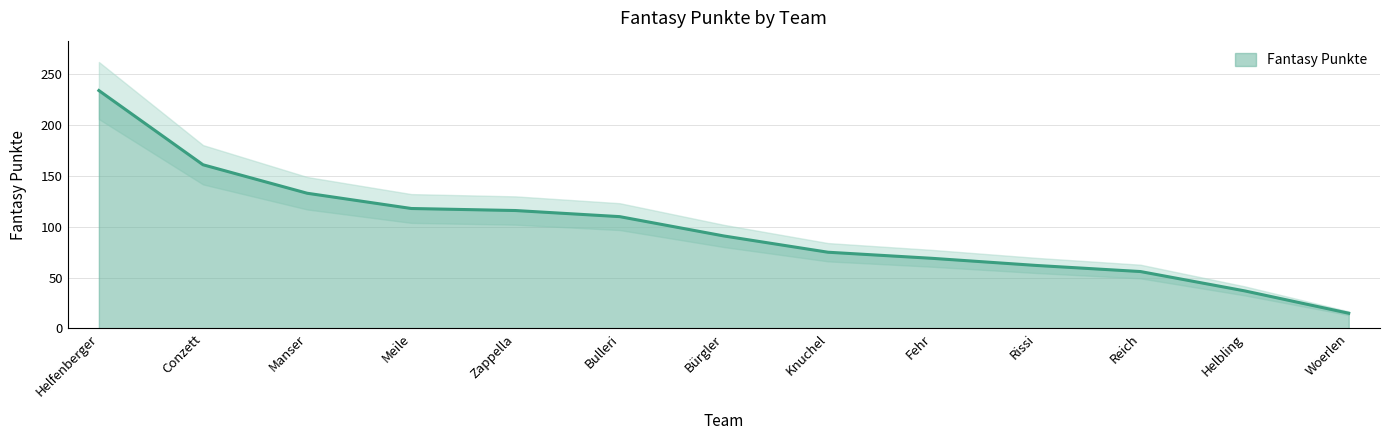

What is the sum of all values?

1277